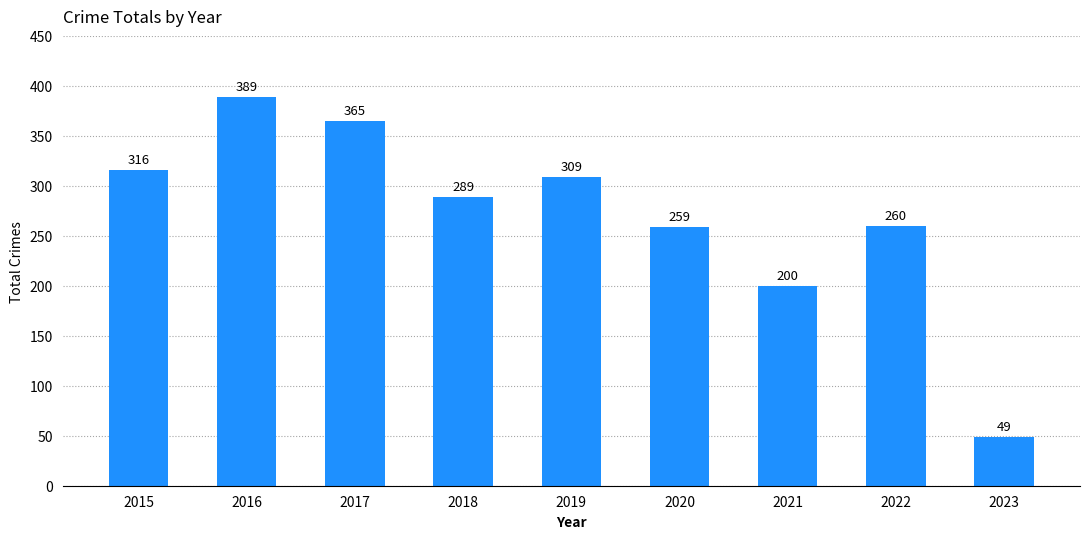

True or false: the data shows 238 at 2017.

False